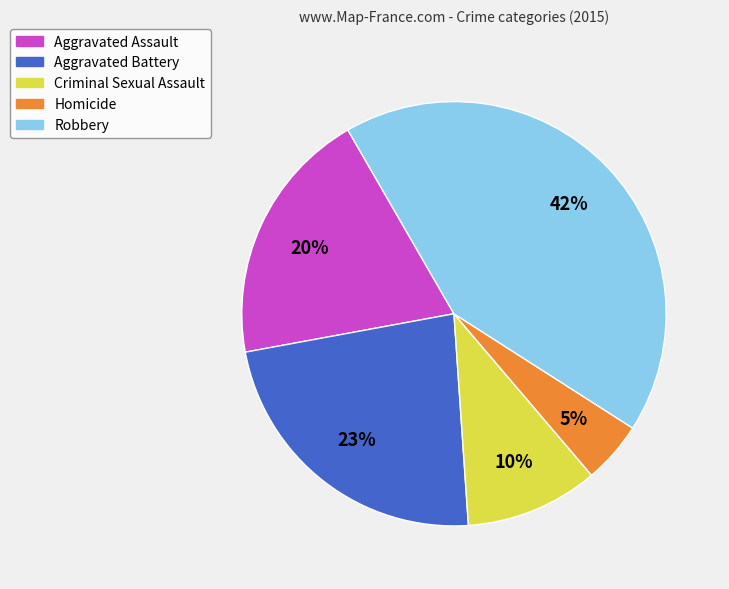

Do Robbery and Criminal Sexual Assault together represent more than half of the pie?

Yes